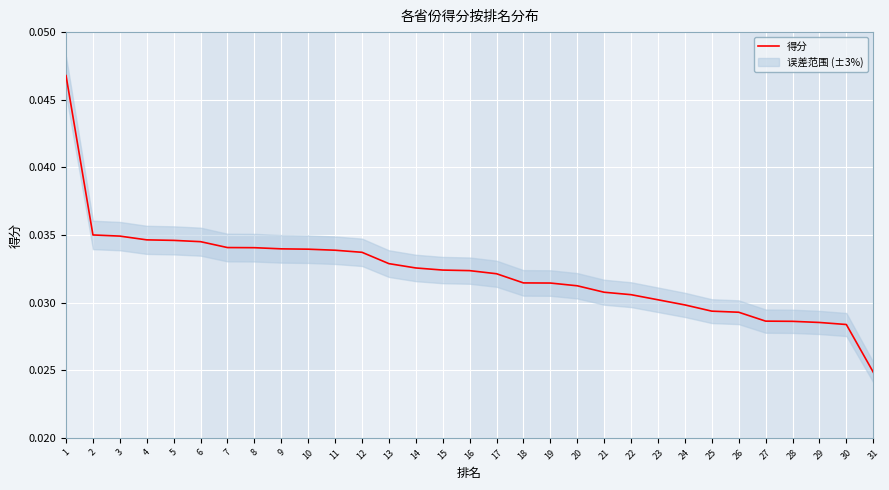

List the labels in order of value, smallest first.

31, 30, 29, 28, 27, 26, 25, 24, 23, 22, 21, 20, 19, 18, 17, 16, 15, 14, 13, 12, 11, 10, 9, 8, 7, 6, 5, 4, 3, 2, 1